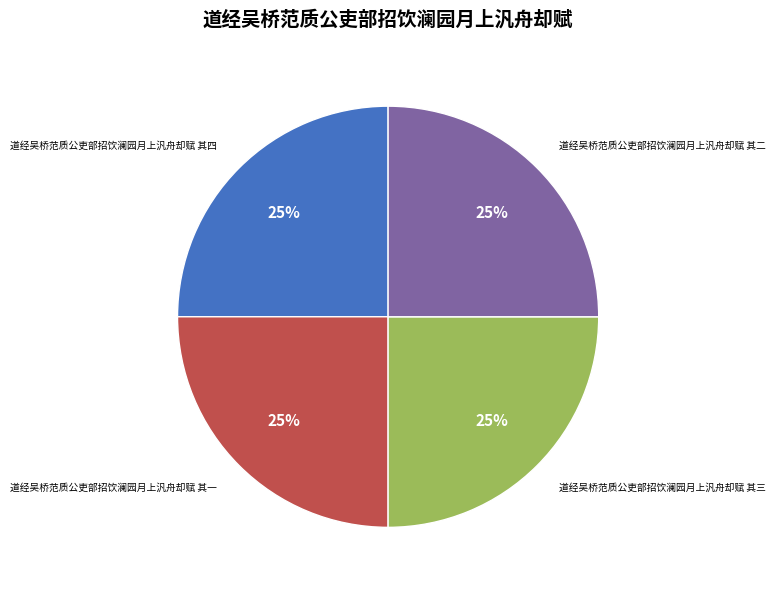

Count the number of slices in the pie.

4